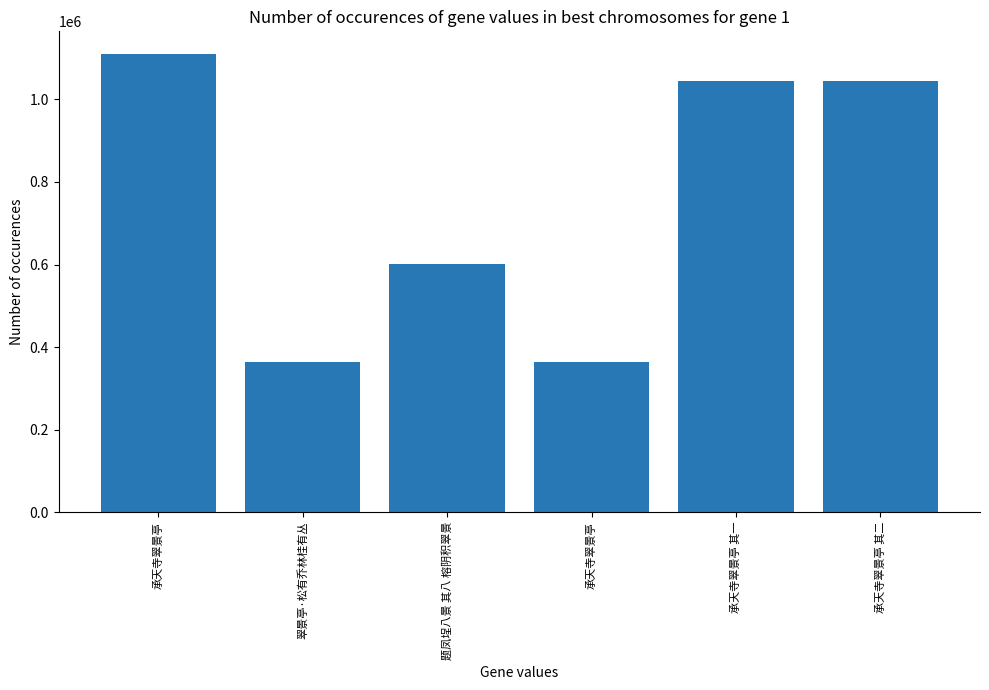

At which category does the chart reach its peak across all series?

承天寺翠景亭